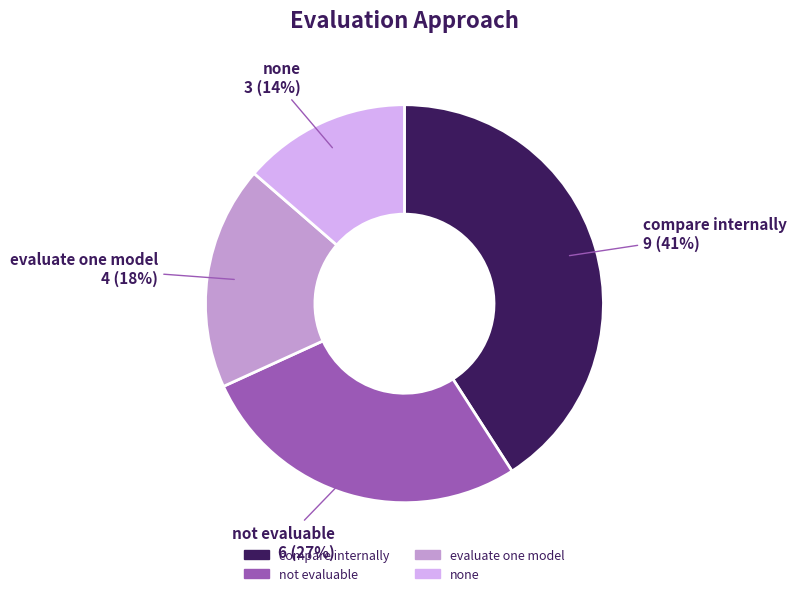

How many segments does this pie chart have?

4